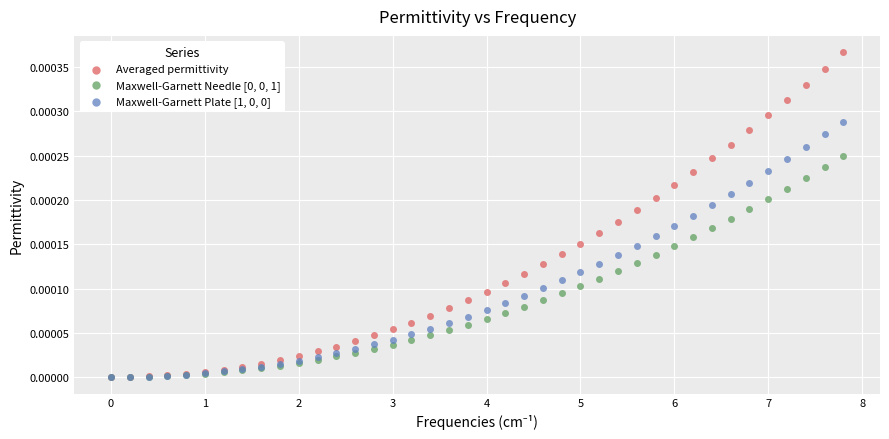

Which series contains the highest Y value?

Averaged permittivity